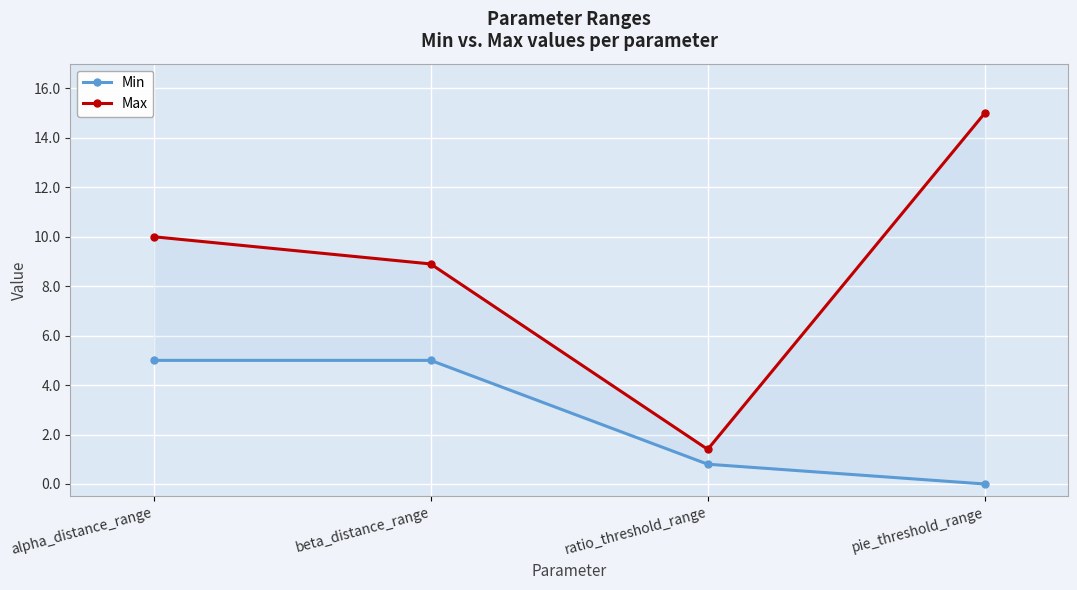

True or false: Min and Max cross at least once.

False